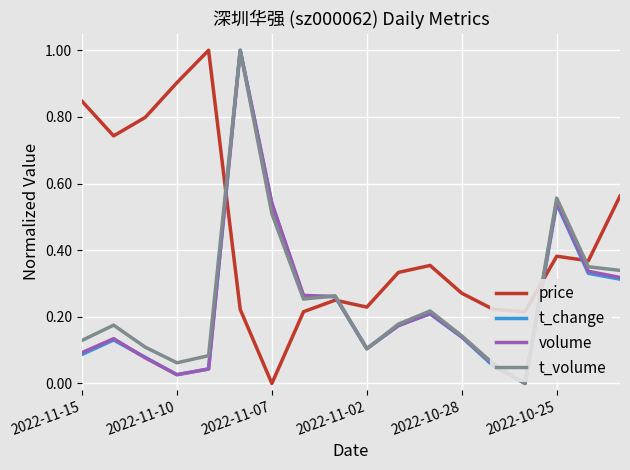

How many intersections are there between t_volume and price?

4